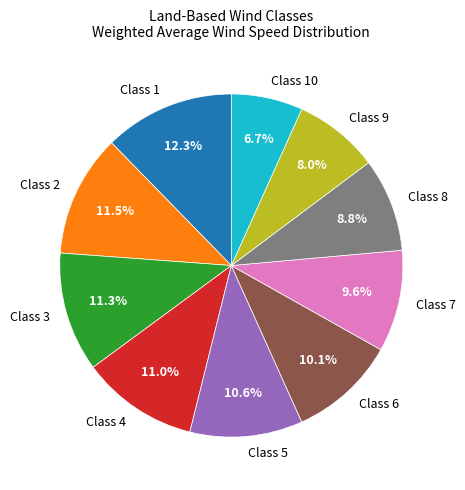

Does Class 10 represent more than half of the total?

No